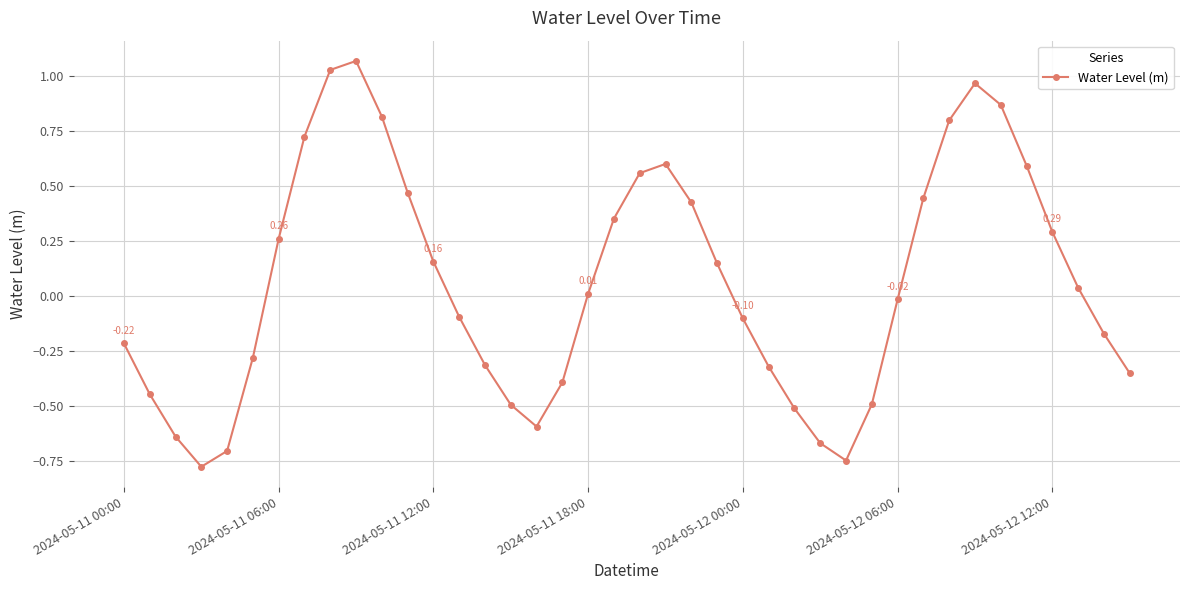

What is the sum of all values?

2.3